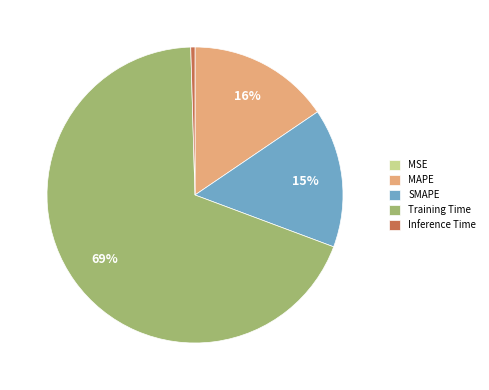

Combined, do Training Time and Inference Time account for over 50%?

Yes